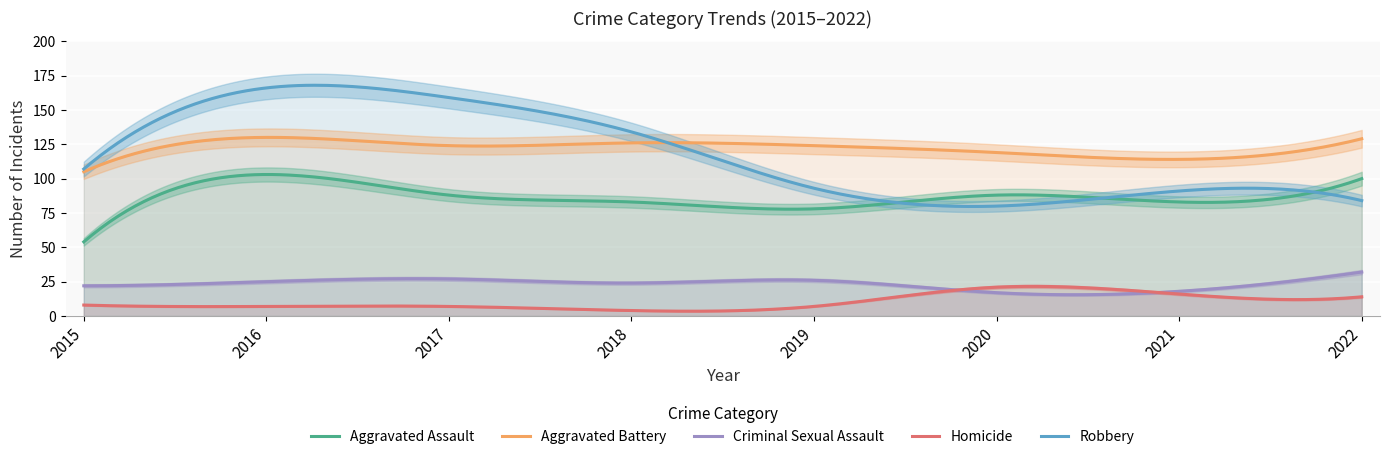

Does the chart display data point markers on the line(s)?

No